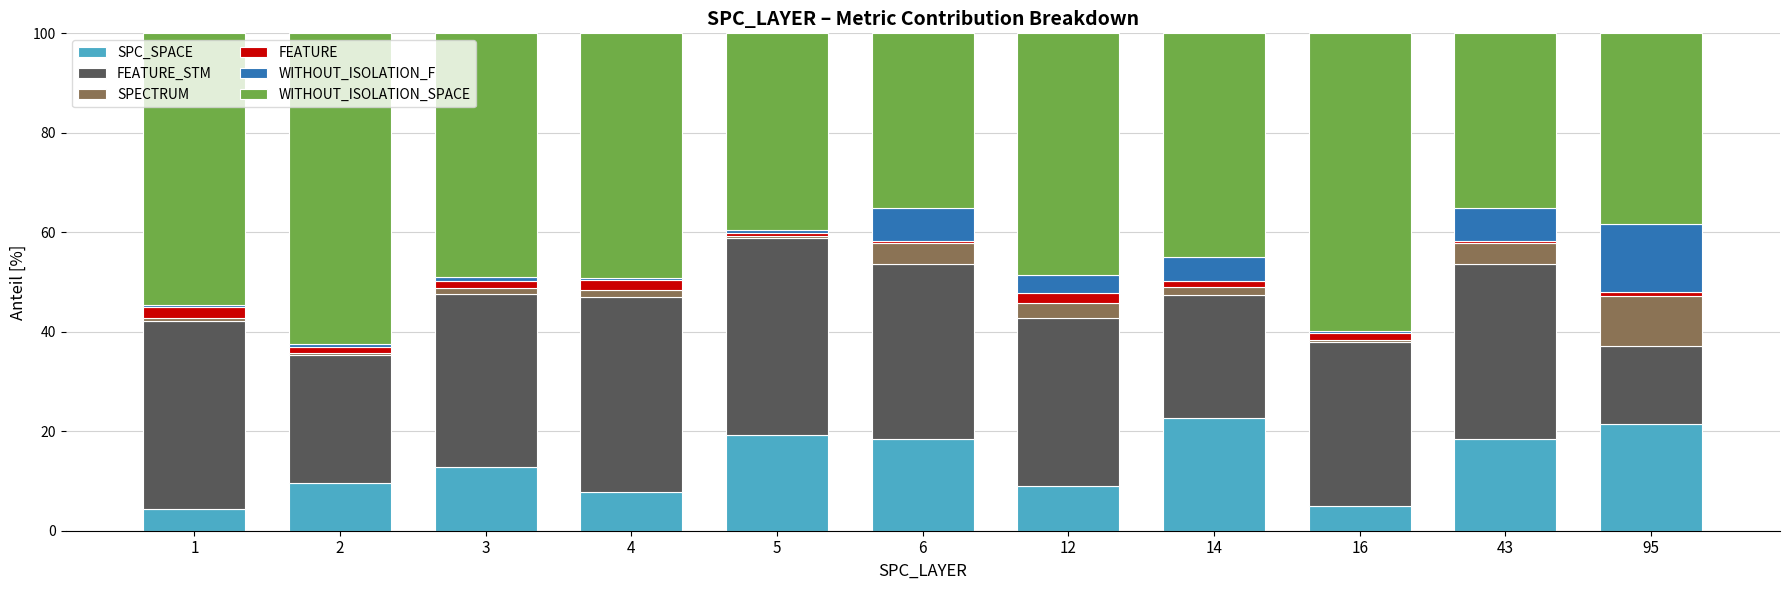

What is the maximum value for SPC_SPACE?

22.6